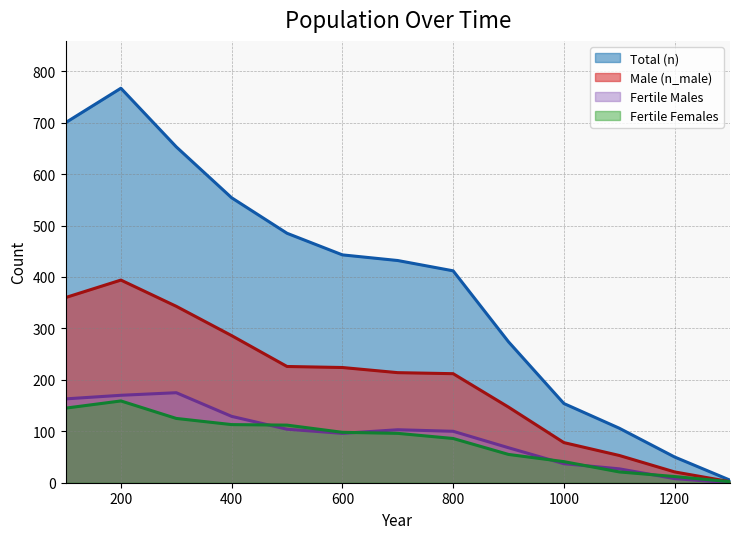

Does the chart display data point markers on the line(s)?

No